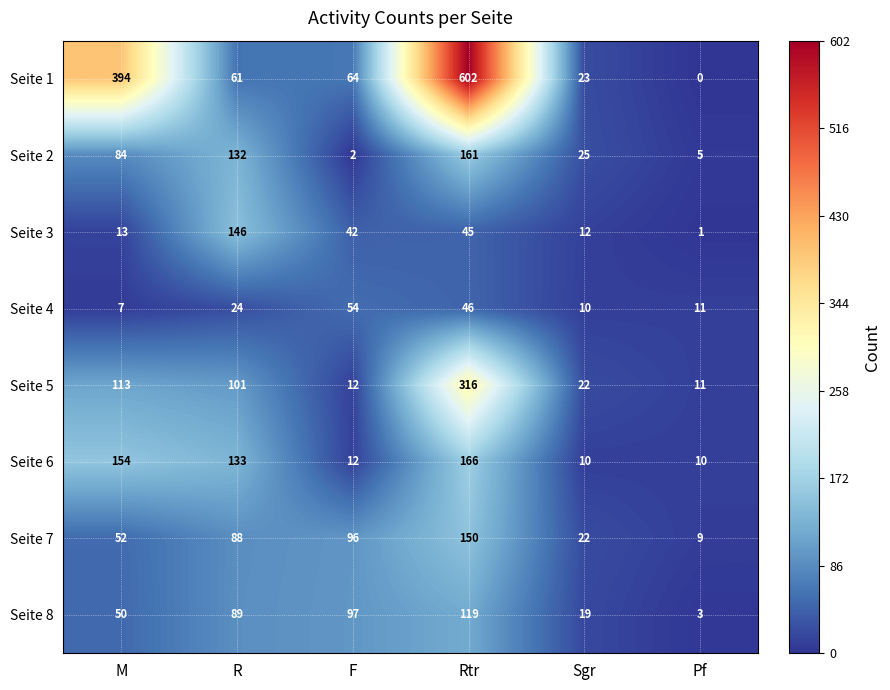

The value of Seite 2 at Pf is 7. True or false?

False